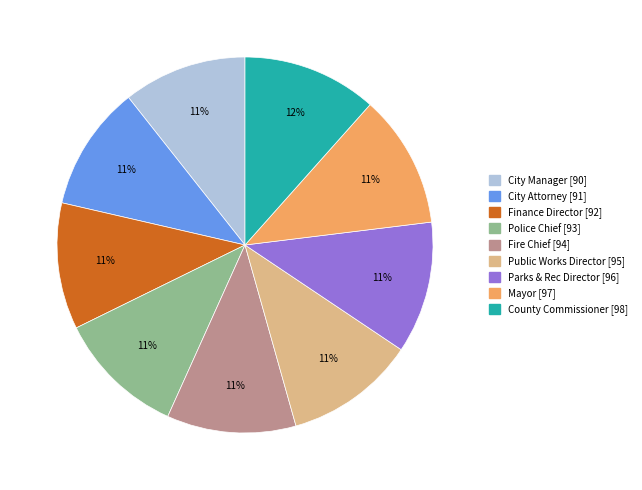

What percentage is the County Commissioner slice, to the nearest percent?

12%